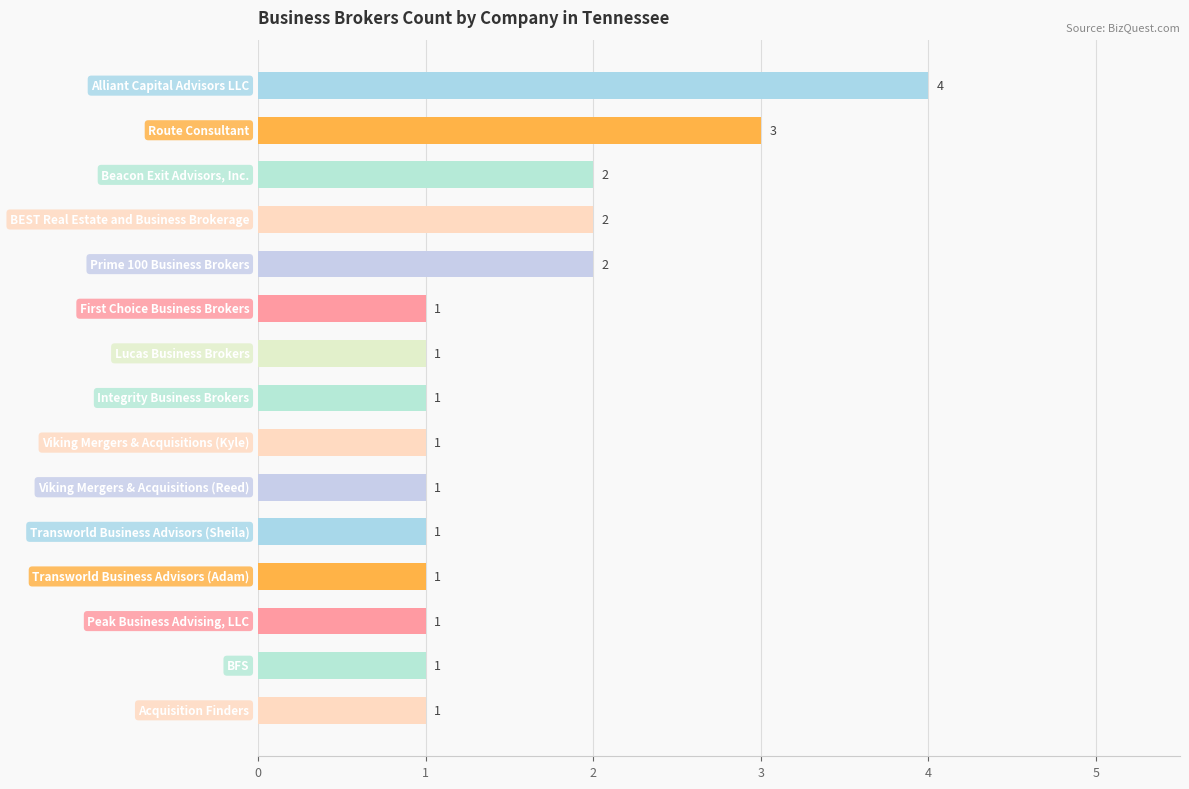

How many values are between 1 and 2?

13